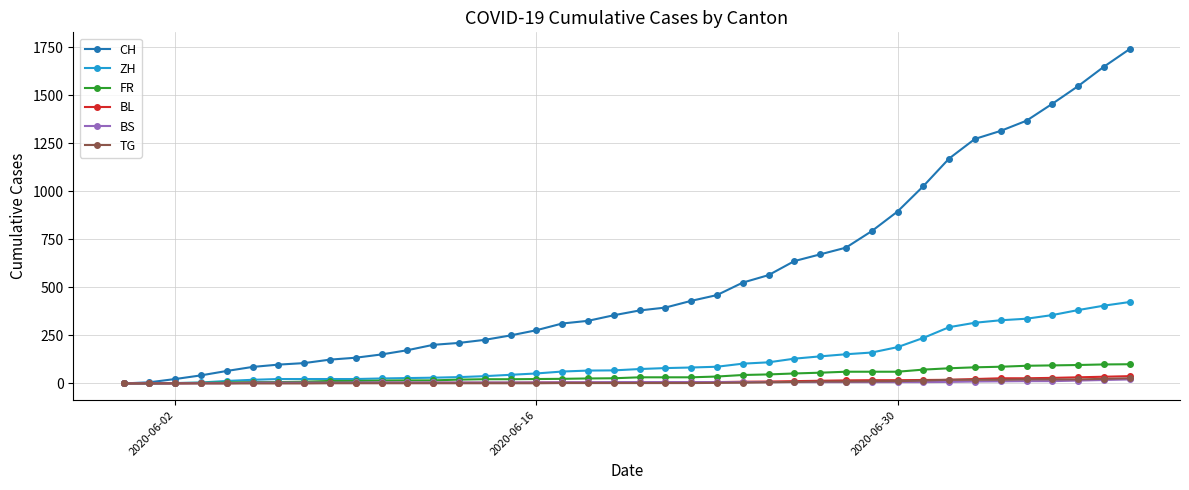

Which series has the largest range (max minus min)?

CH